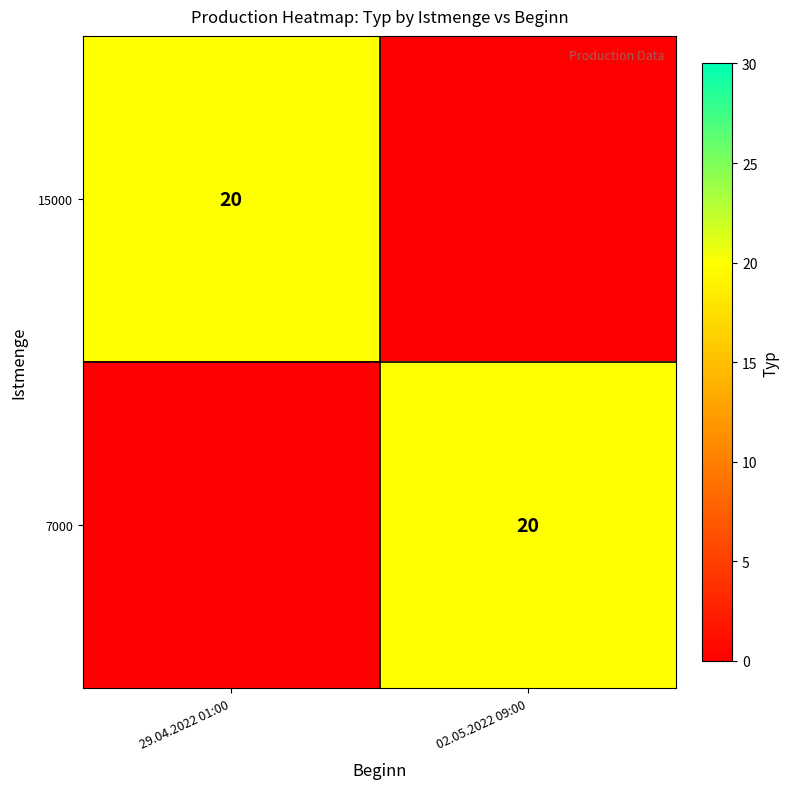

Is it true that 7000 equals 8 at 02.05.2022 09:00?

False